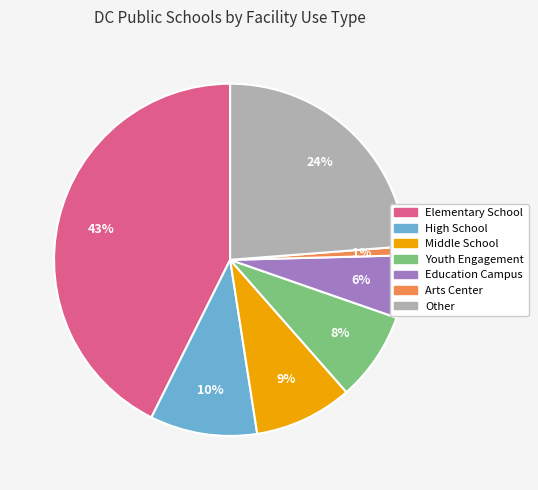

To the nearest percent, what percentage of the pie is Elementary School?

43%